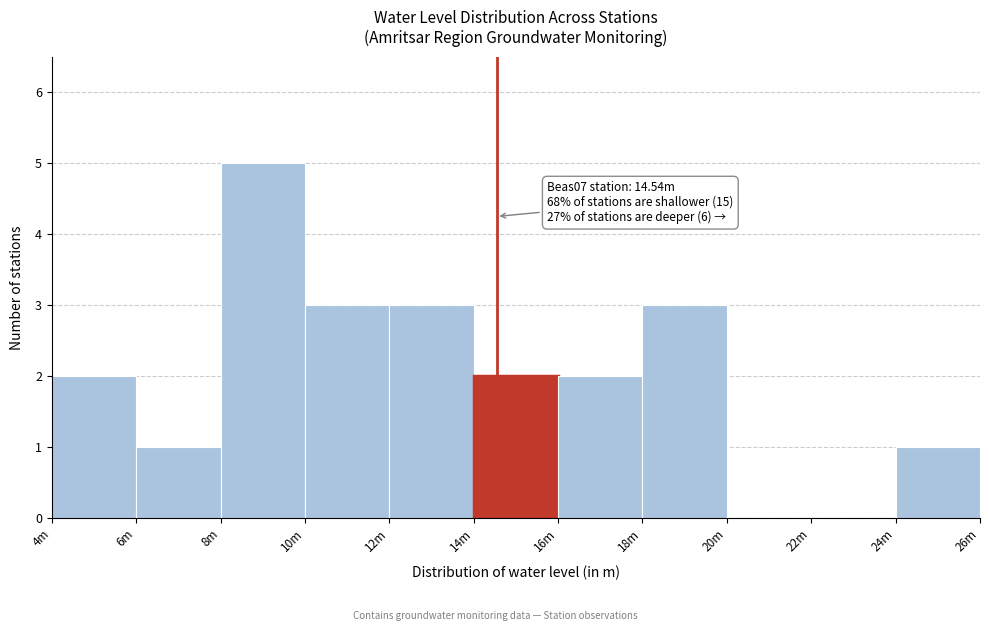

Reading left to right, extract all data points from this chart.

4m=2	6m=1	8m=5	10m=3	12m=3	14m=2	16m=2	18m=3	20m=0	22m=0	24m=1